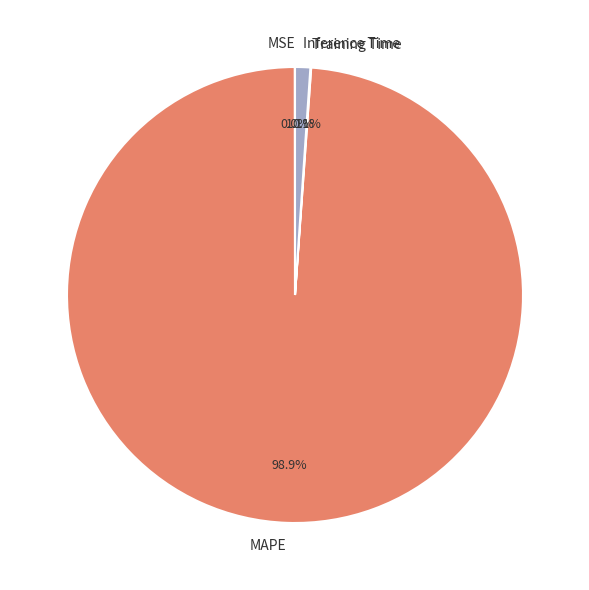

Which category has the biggest portion of the pie?

MAPE